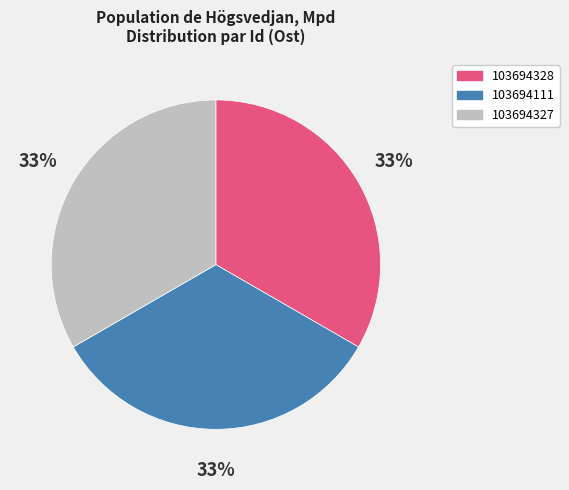

Do 103694111 and 103694327 together represent more than half of the pie?

Yes